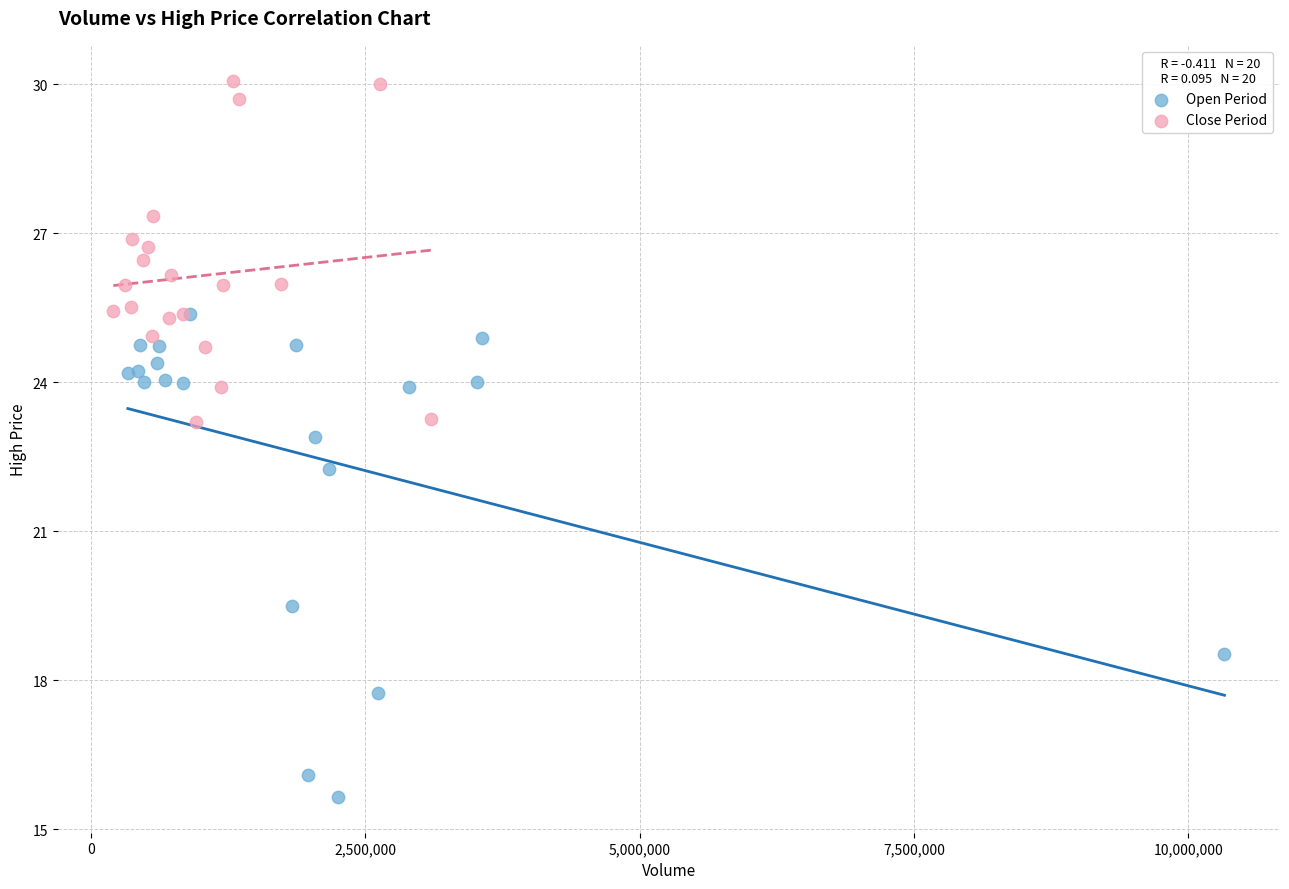

Which series contains the lowest Y value?

Open Period